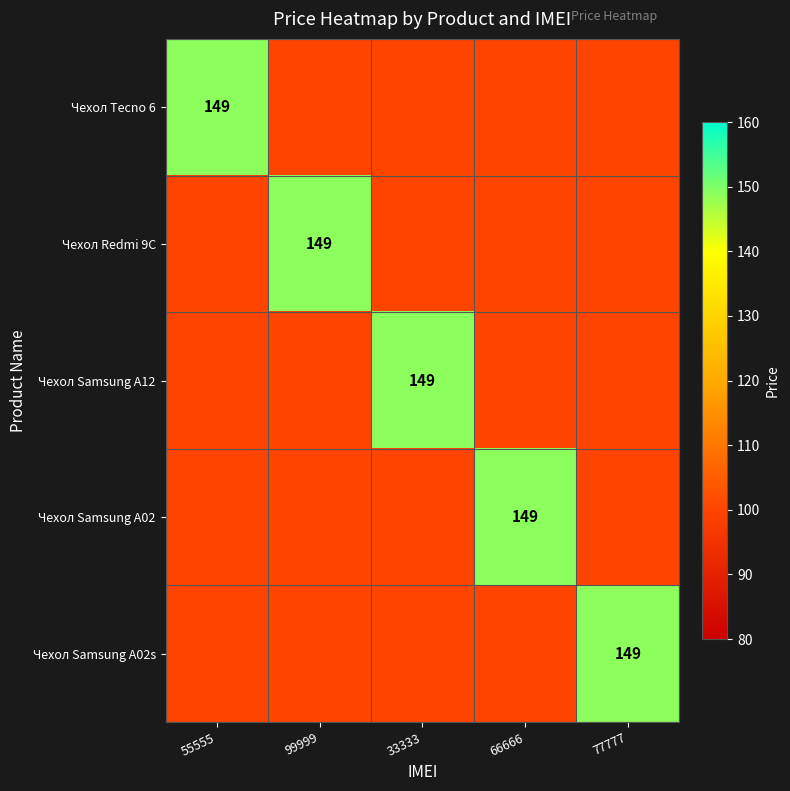

The value of Чехол Redmi 9C at 99999 is 149. True or false?

True